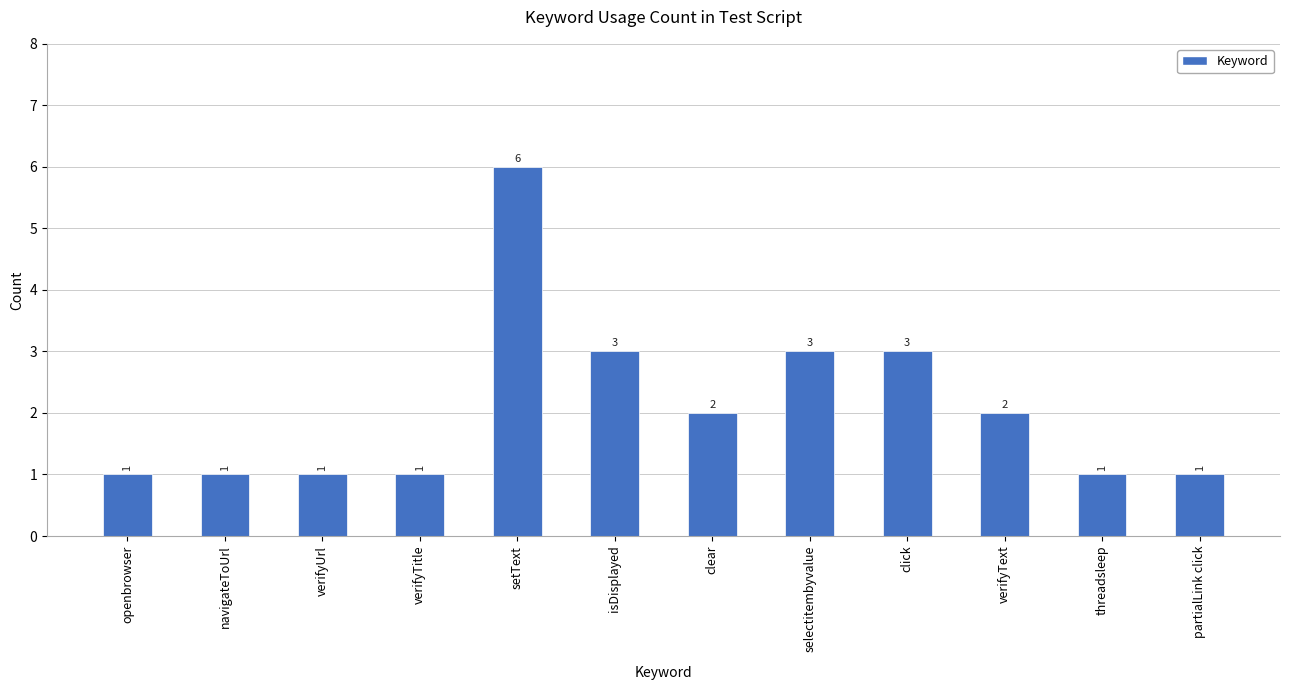

What is the change in value from verifyUrl to verifyText?

+1